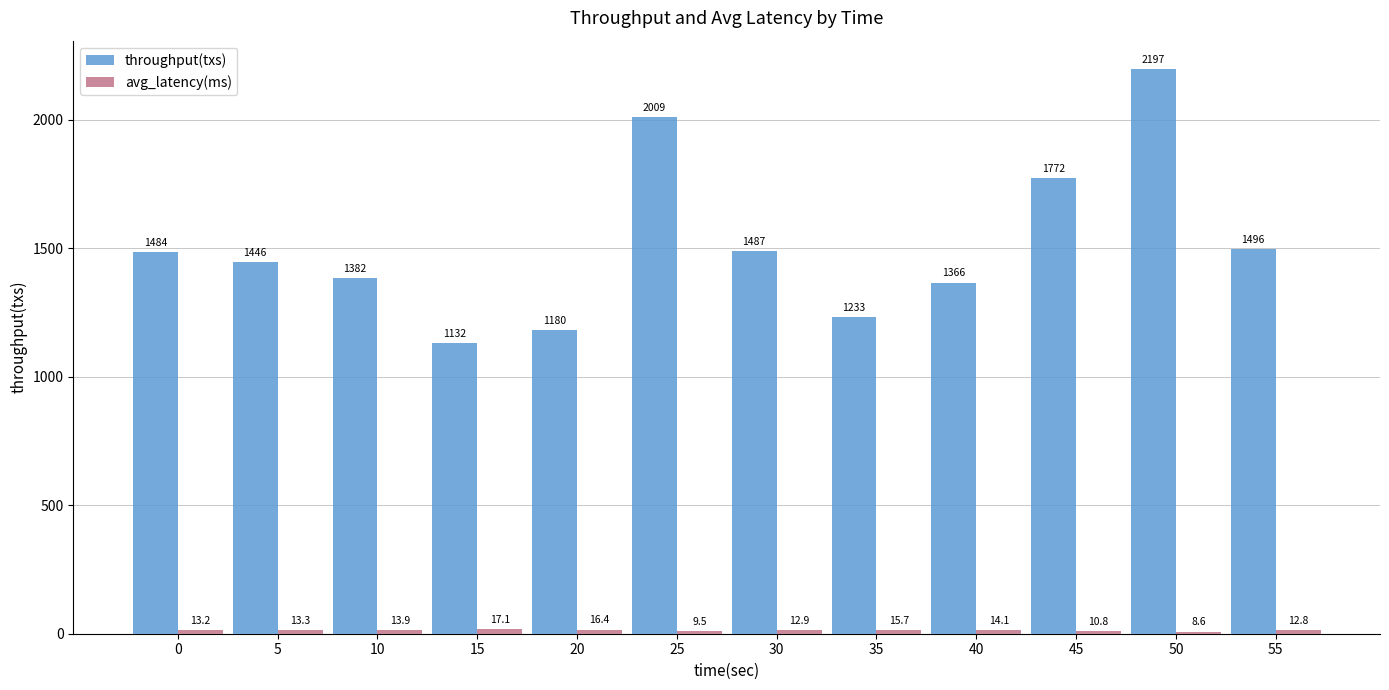

How many data points does each series have?

12